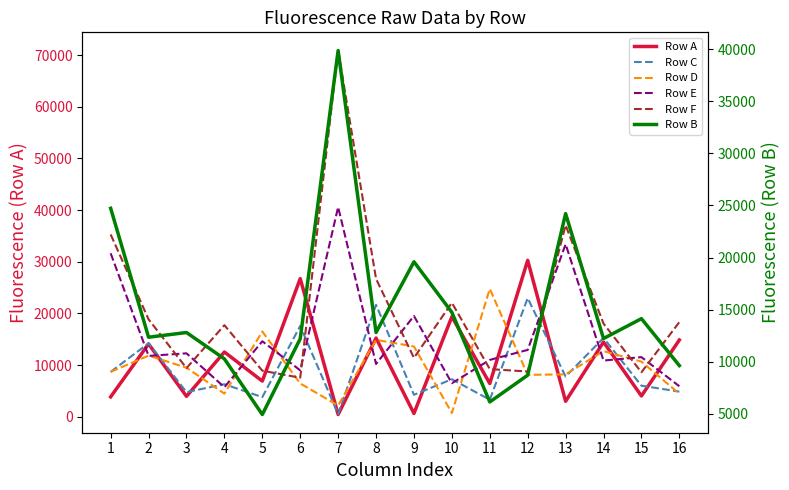

Where does the Row E series first go above 11787?

1